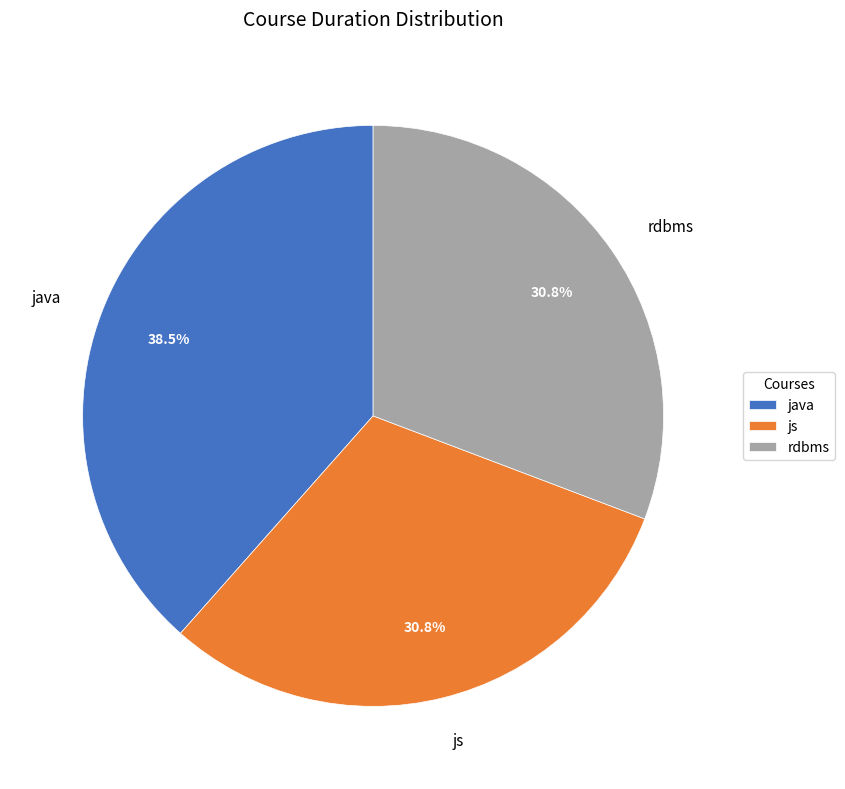

How much of the chart is everything except js?

69.2%